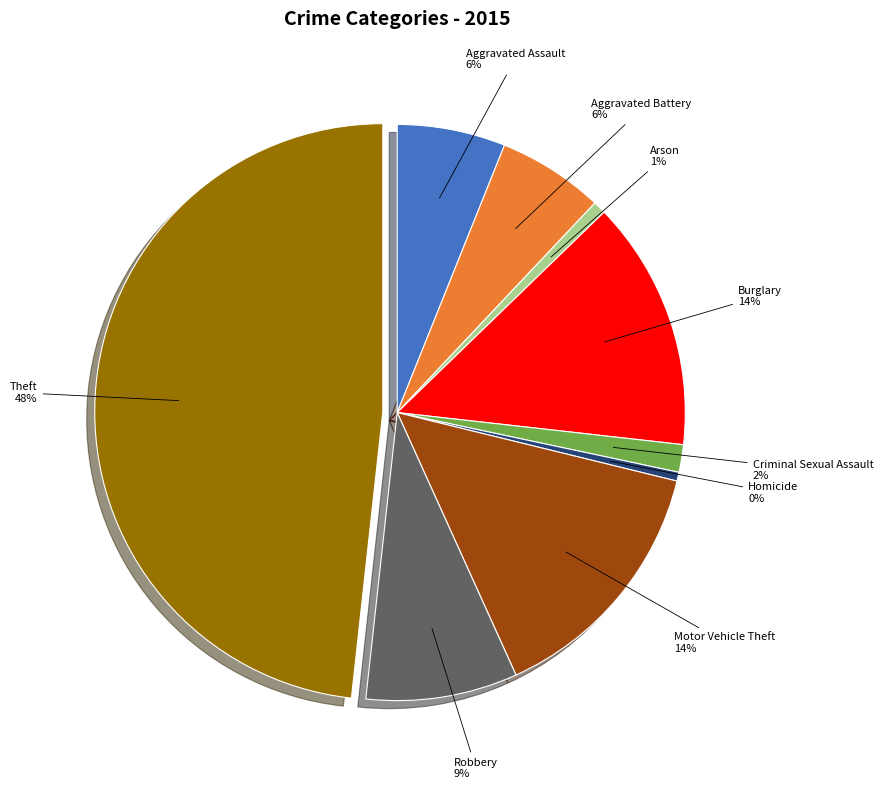

True or false: Robbery accounts for 3% of the total.

False